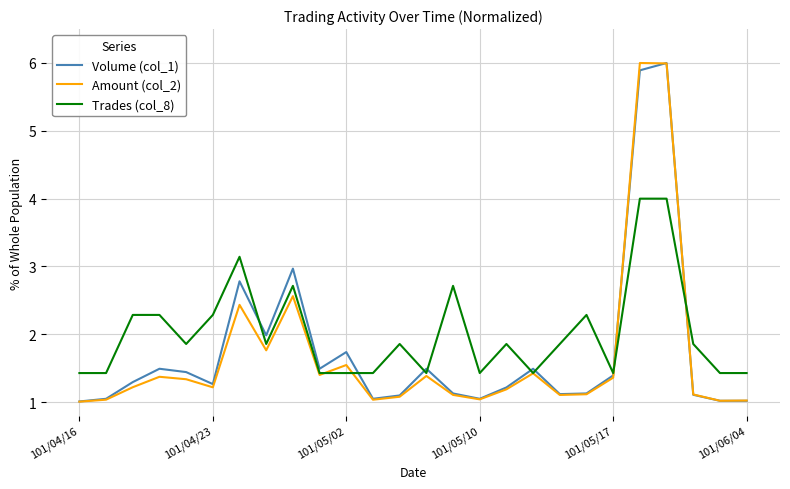

Which series has the largest total across all categories?

Trades (col_8)